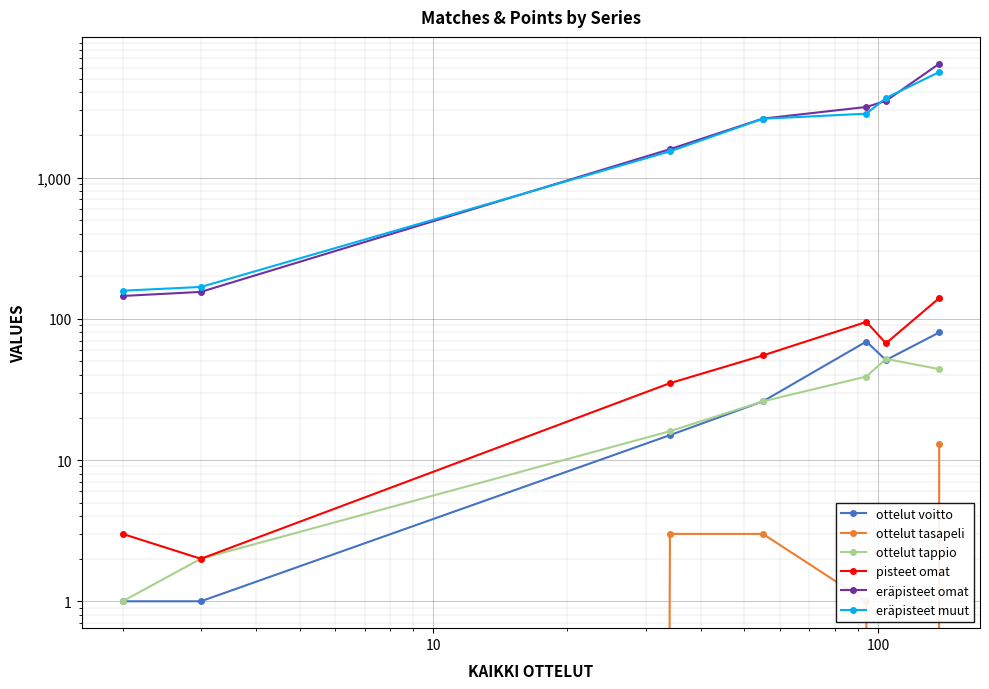

Is the value of eräpisteet muut at 1 greater than the value of ottelut tasapeli at 1,000?

Yes